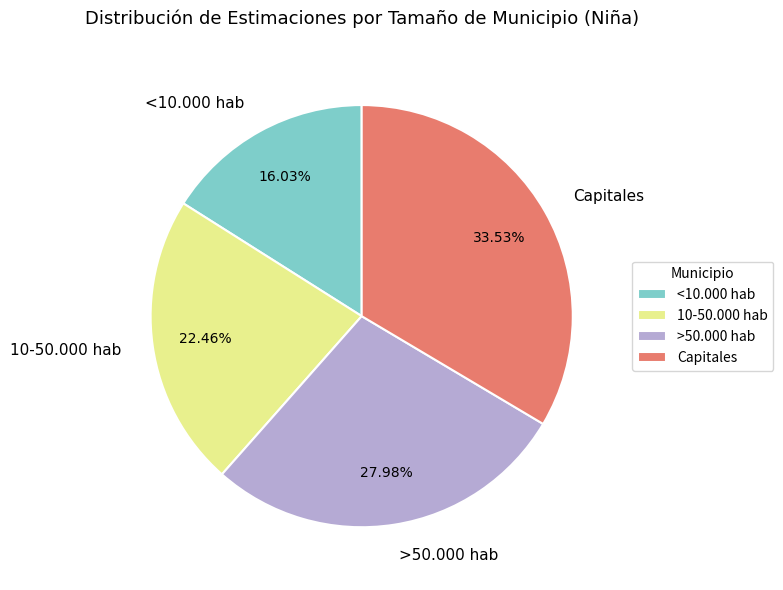

Rank the categories by value from lowest to highest.

<10.000 hab, 10-50.000 hab, >50.000 hab, Capitales